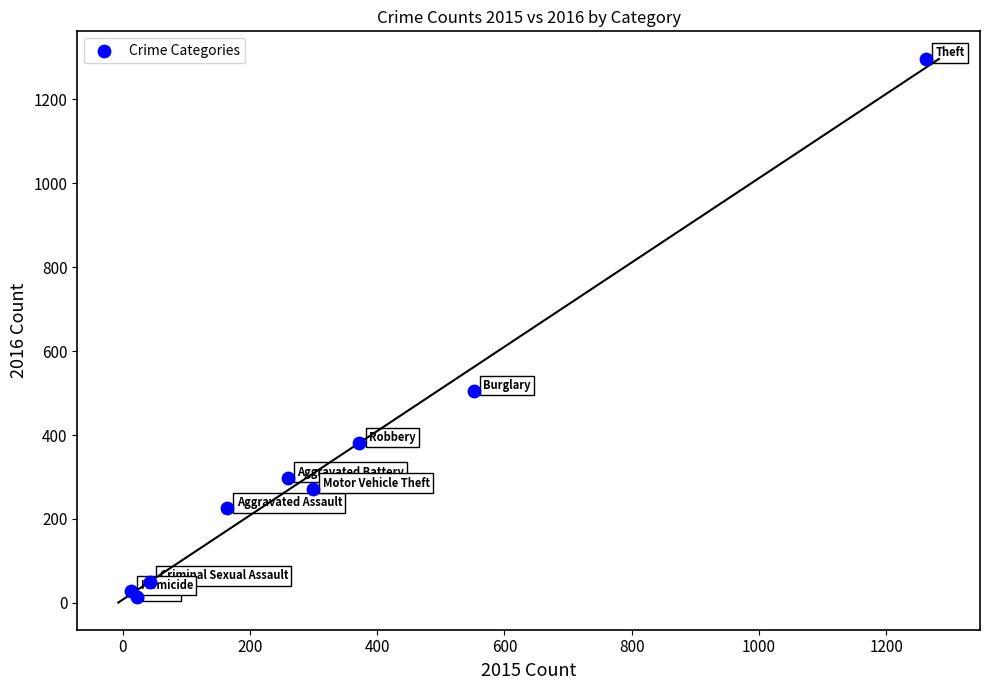

What Y value in the scatter plot is closest to 655?

505